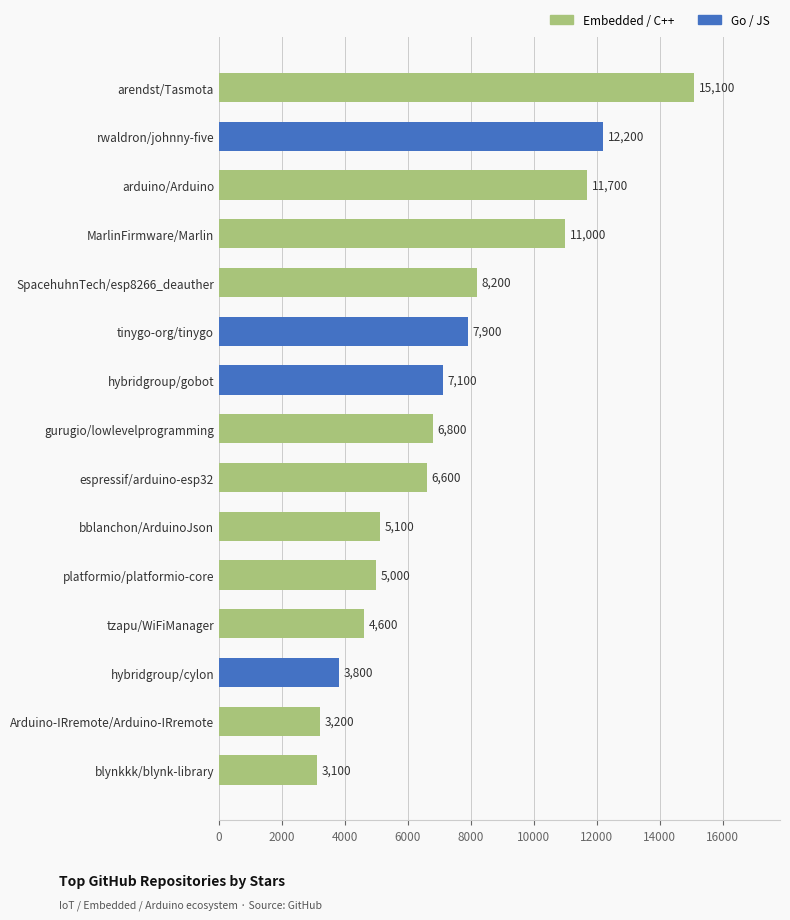

What is the change in value from espressif/arduino-esp32 to MarlinFirmware/Marlin?

+4400